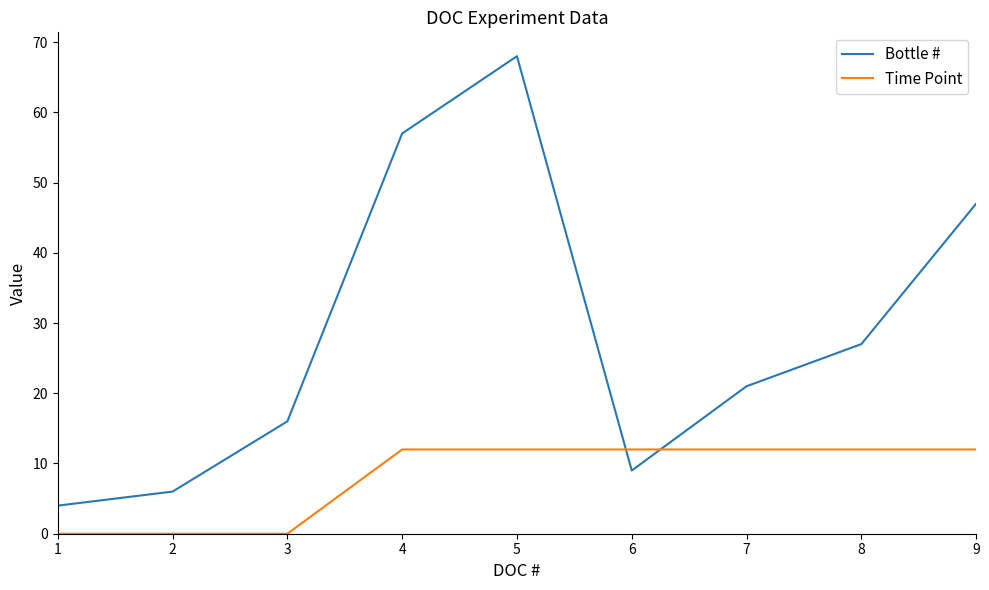

Which series changed the most between 1 and 8?

Bottle #